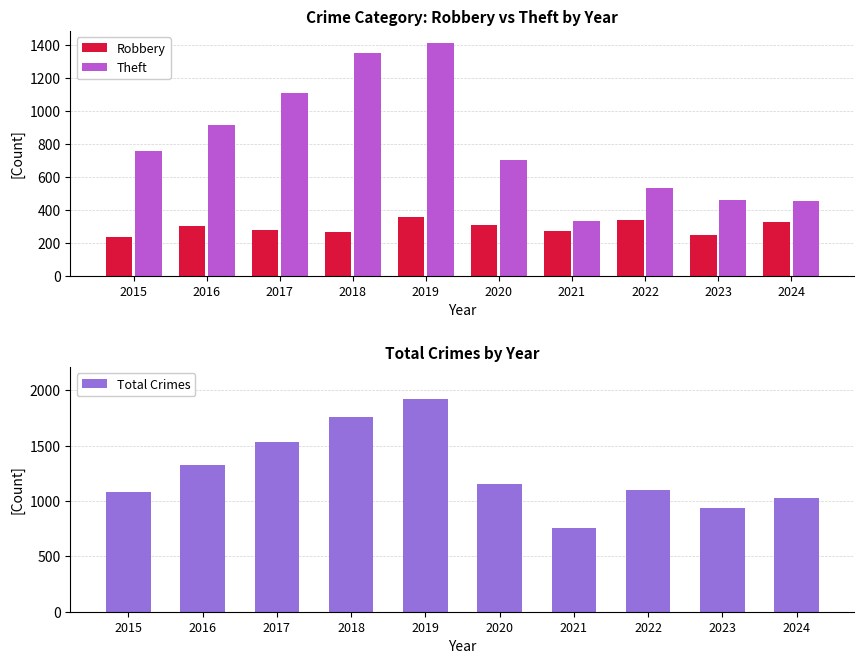

What is the maximum value for Robbery?

357